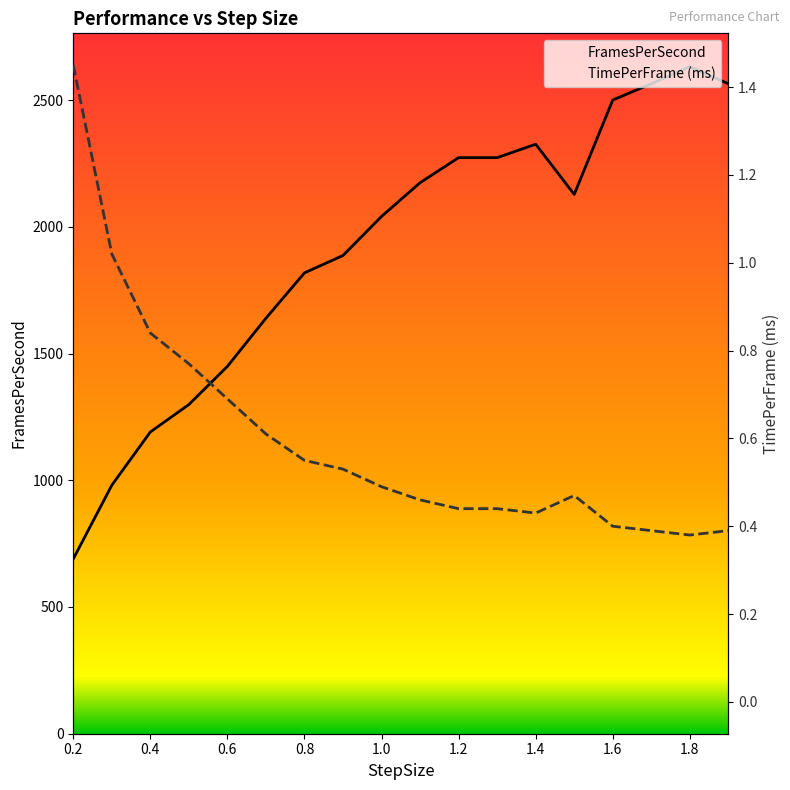

How many values in the FramesPerSecond series exceed 2127?

9